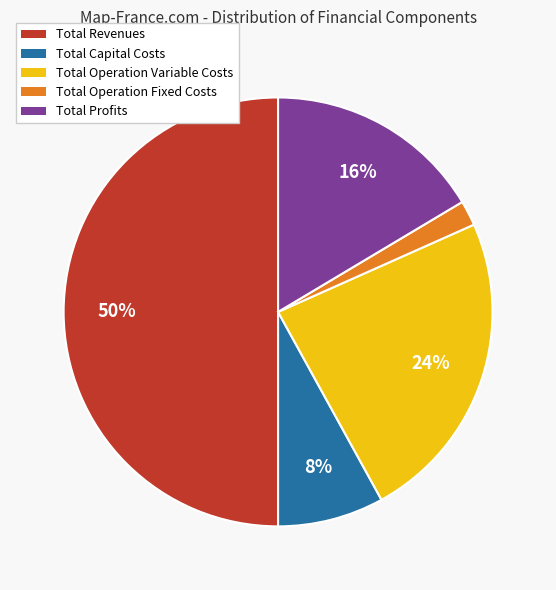

Which slice is the largest?

Total Revenues